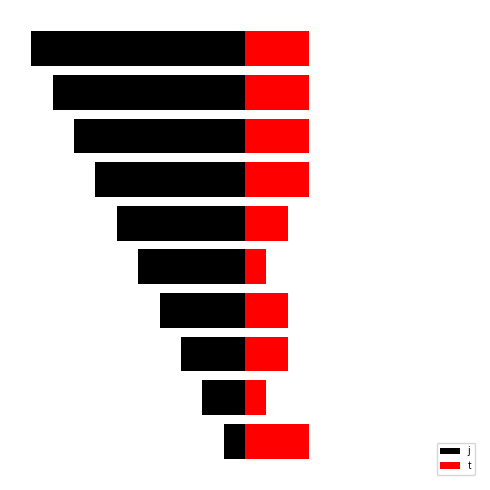

What value does the t series have at 5.0?

3